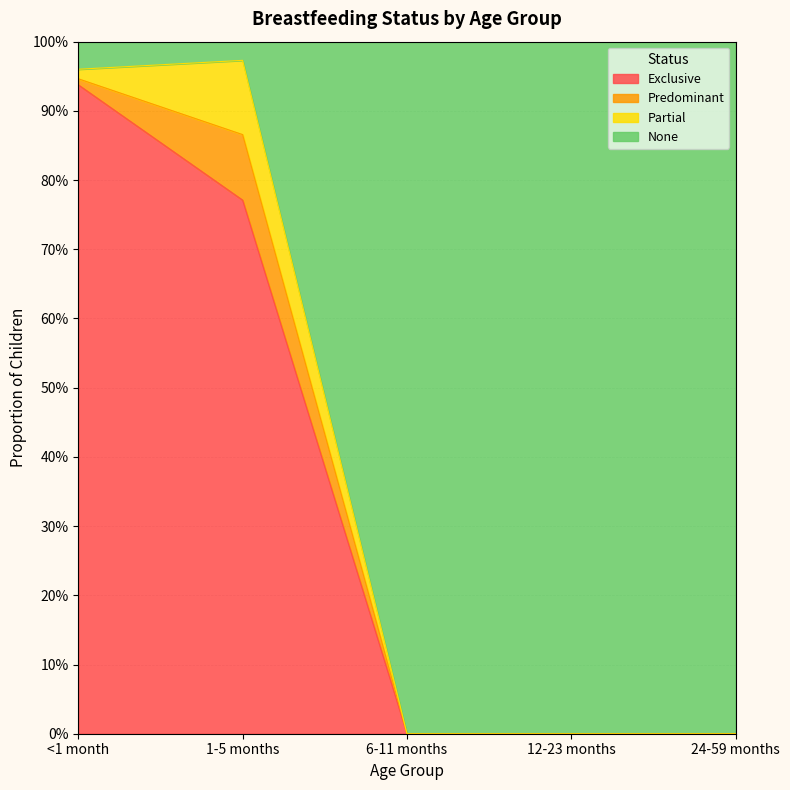

At which category is the sum across all series the highest?

<1 month